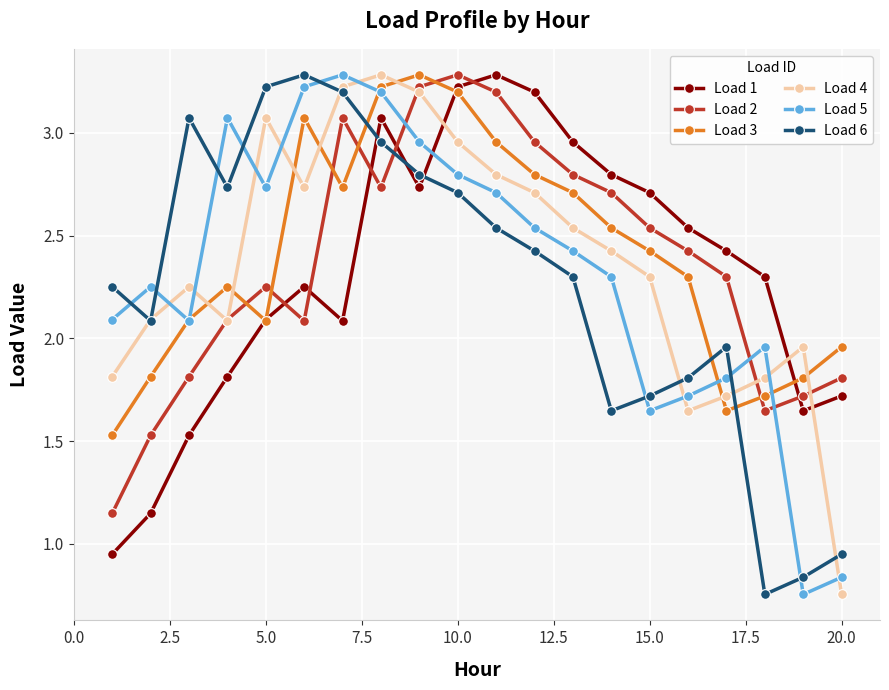

True or false: Load 4 and Load 3 intersect in this chart.

True